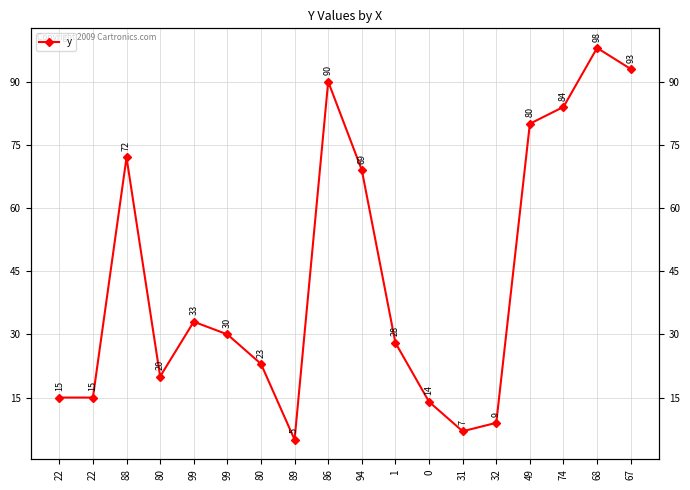

How many values are below 30?

9